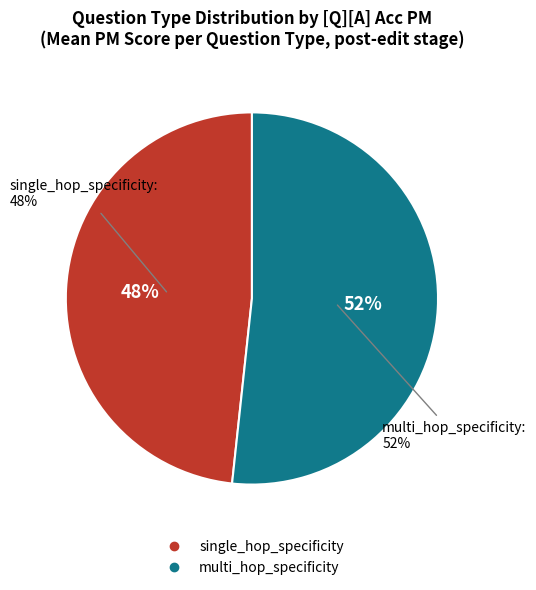

Count the number of slices in the pie.

2